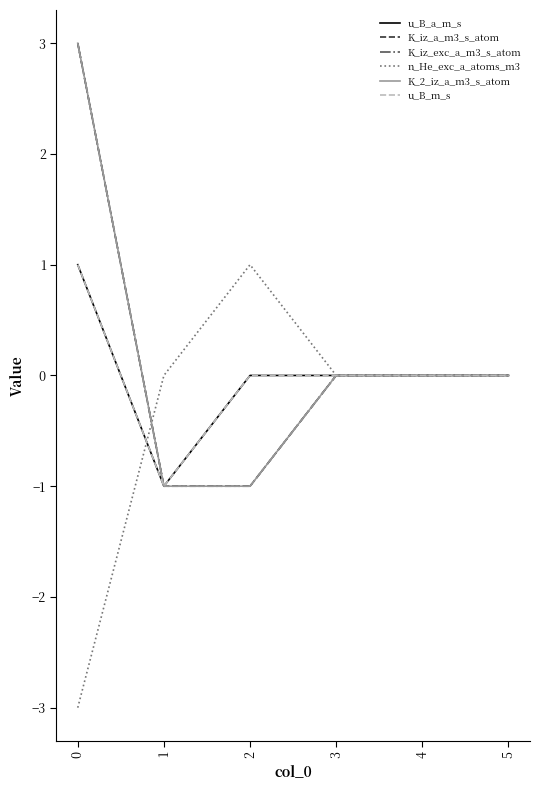

At which label is u_B_a_m_s closest to 0?

2